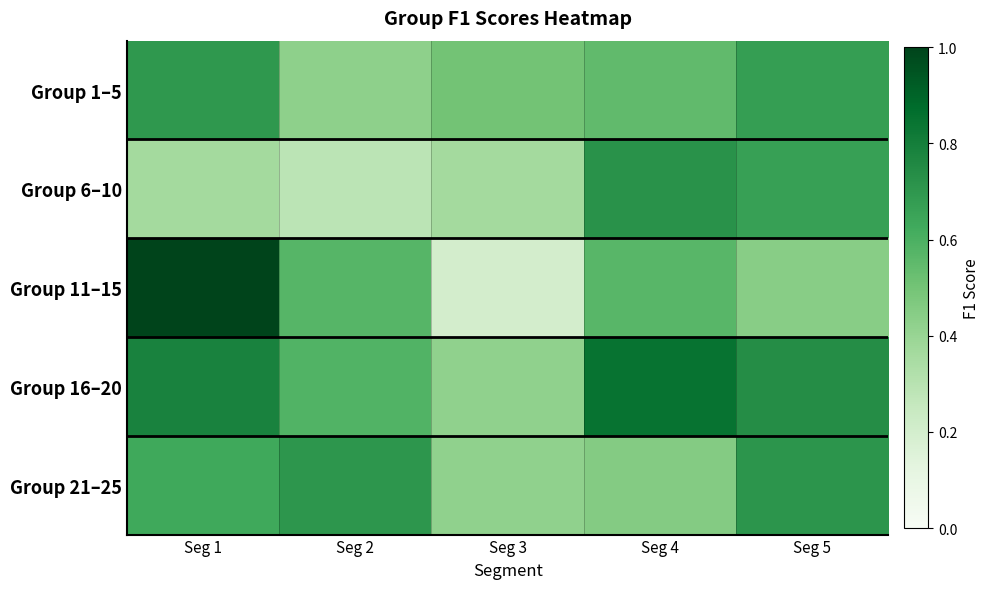

Reading left to right, extract all data points from this chart.

Group 1–5: Seg 1=0.7	Seg 2=0.4	Seg 3=0.5	Seg 4=0.5	Seg 5=0.7
Group 6–10: Seg 1=0.4	Seg 2=0.3	Seg 3=0.4	Seg 4=0.7	Seg 5=0.7
Group 11–15: Seg 1=1.0	Seg 2=0.6	Seg 3=0.2	Seg 4=0.6	Seg 5=0.4
Group 16–20: Seg 1=0.8	Seg 2=0.6	Seg 3=0.4	Seg 4=0.8	Seg 5=0.7
Group 21–25: Seg 1=0.6	Seg 2=0.7	Seg 3=0.4	Seg 4=0.5	Seg 5=0.7